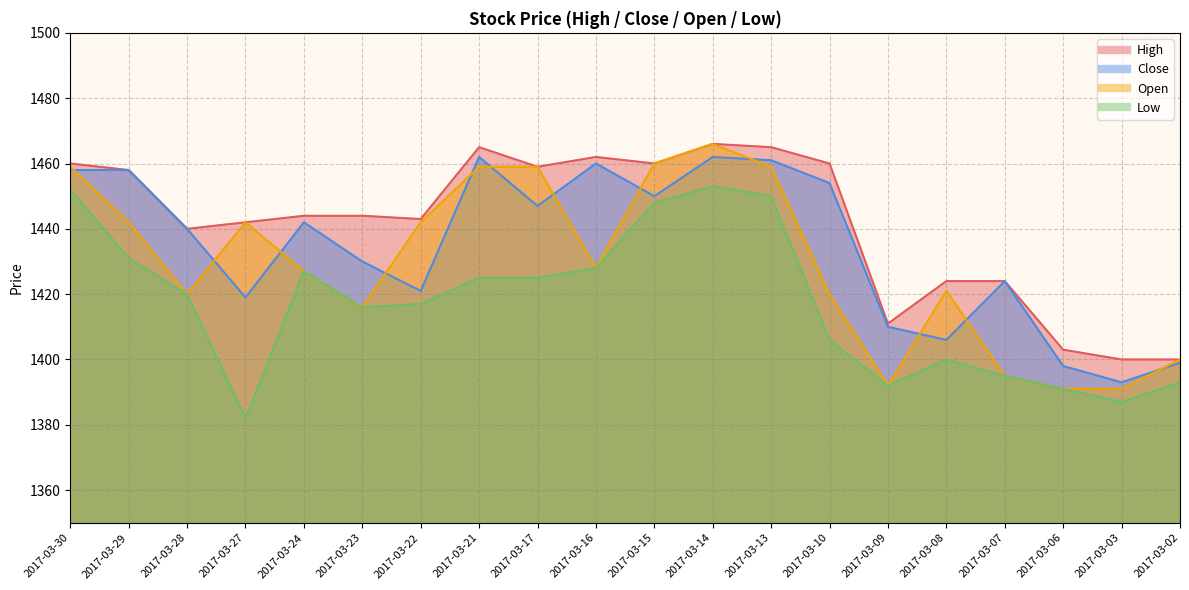

Which series changed the most between 2017-03-21 and 2017-03-08?

Close